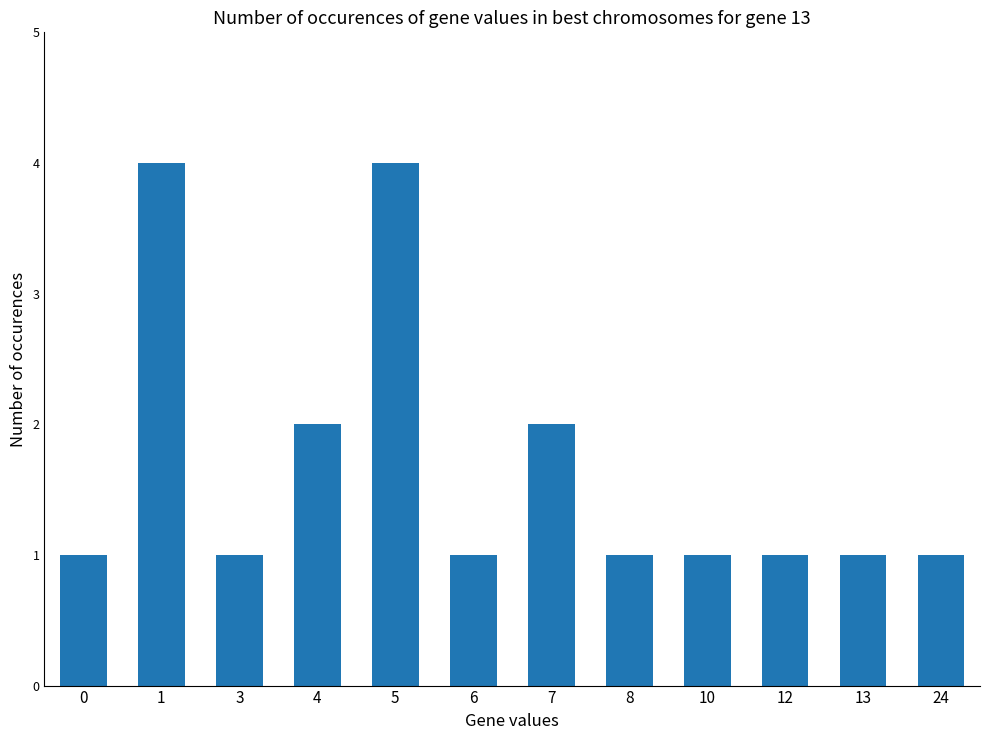

Which has a higher value, 5 or 0?

5